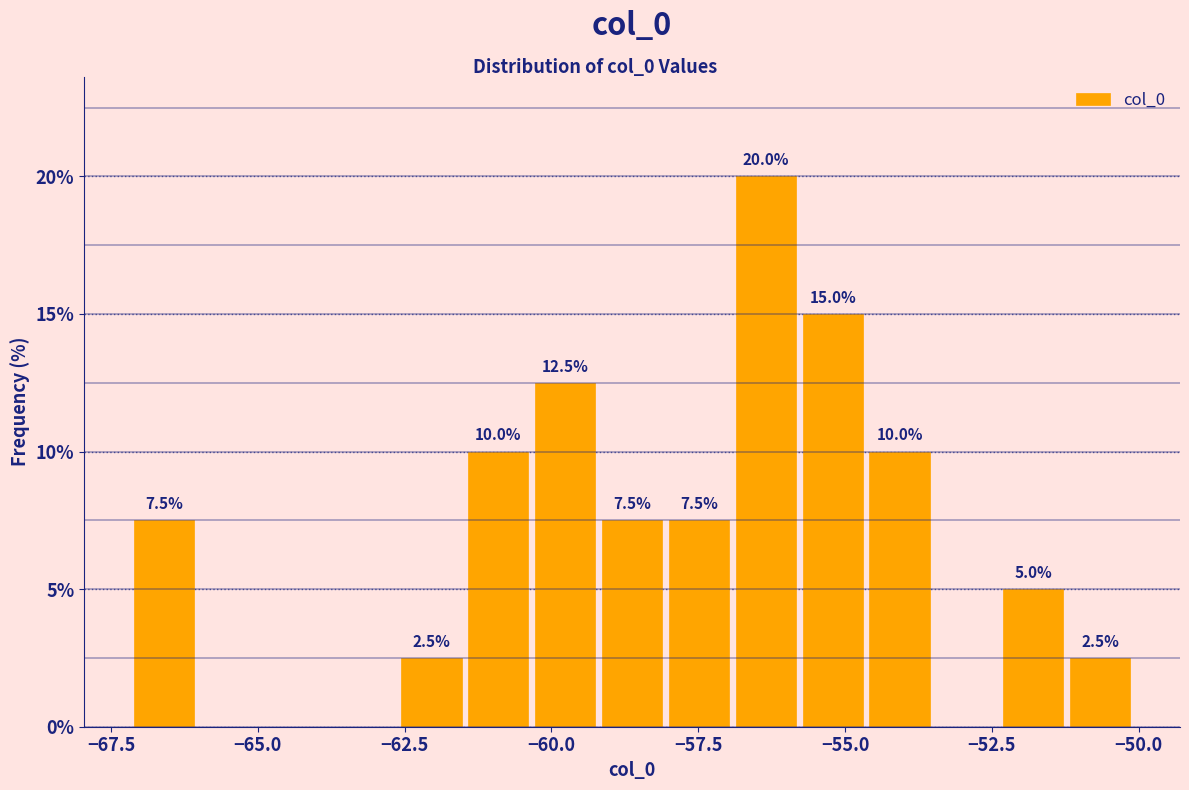

Around what value on the x-axis is the tallest bar? Give the approximate position of its centre, as read against the axis.

-56.5